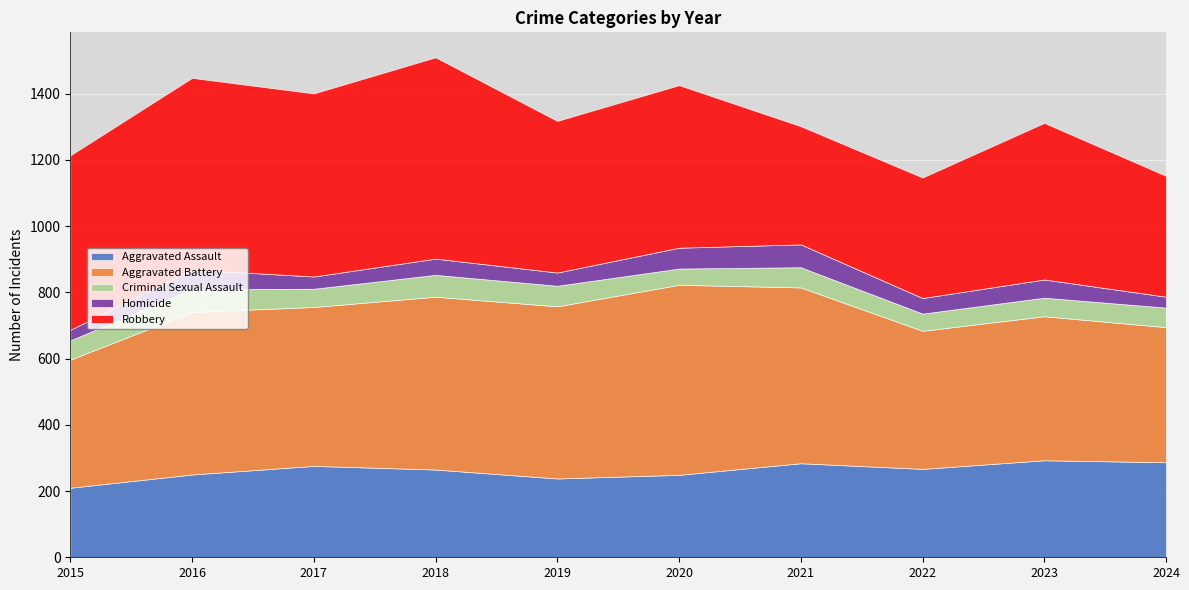

At which category does the chart reach its minimum across all series?

2015